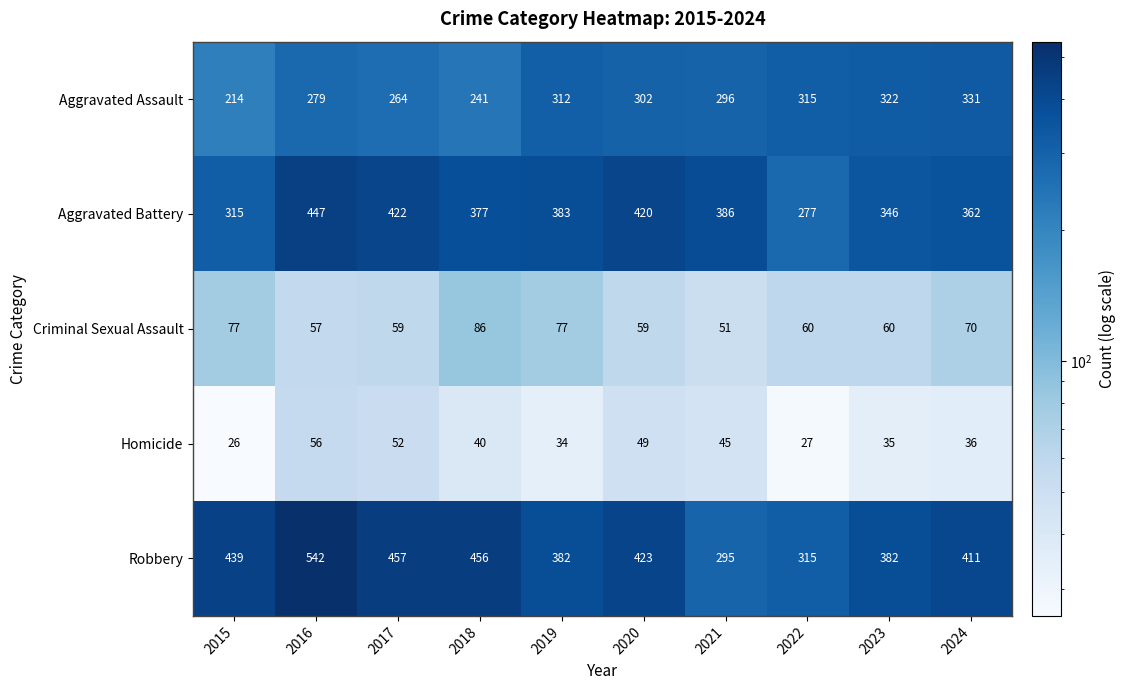

Between 2016 and 2023, which series saw the biggest shift?

Robbery